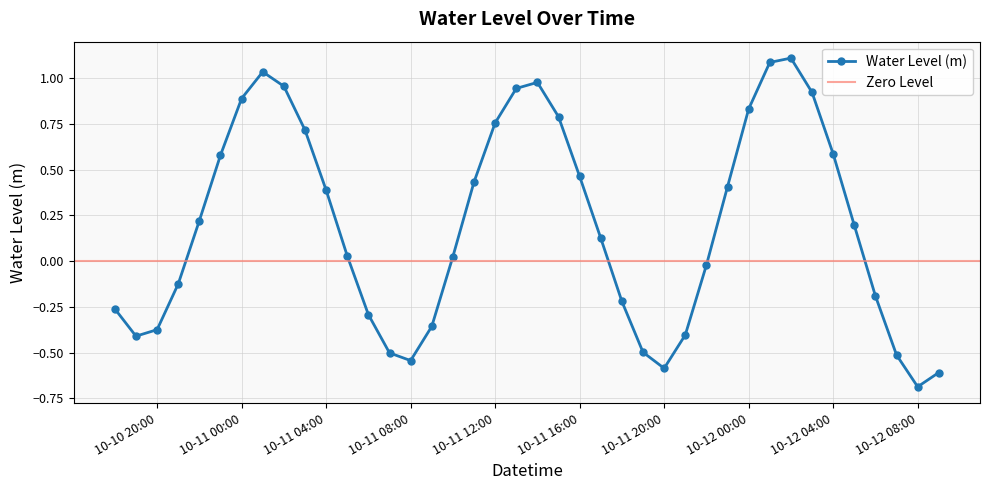

At which label does Water Level (m) reach its minimum?

10-12 08:00